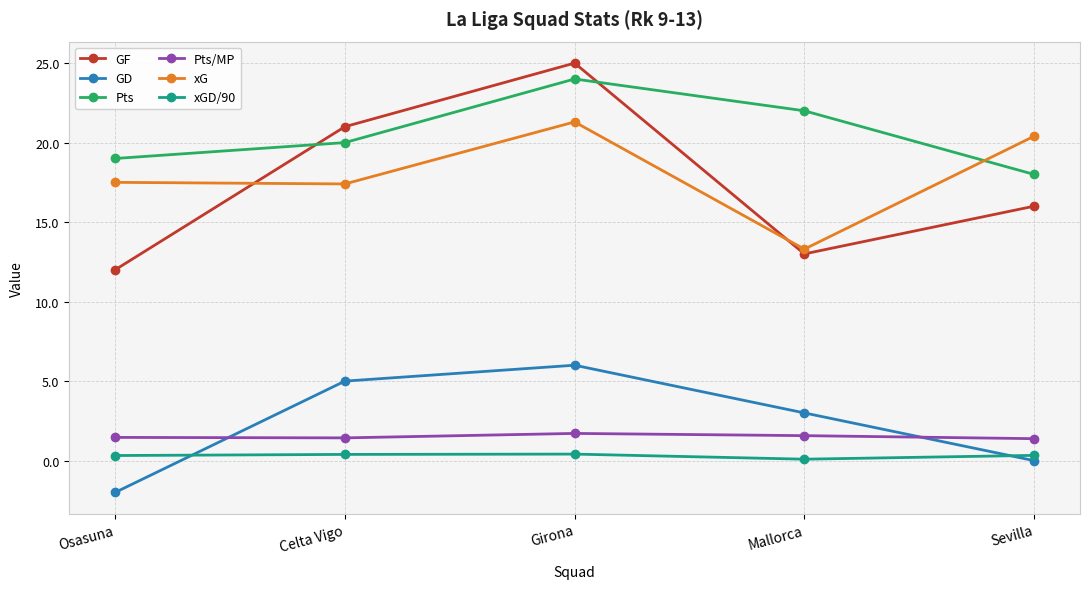

At which category does the chart reach its minimum across all series?

Osasuna